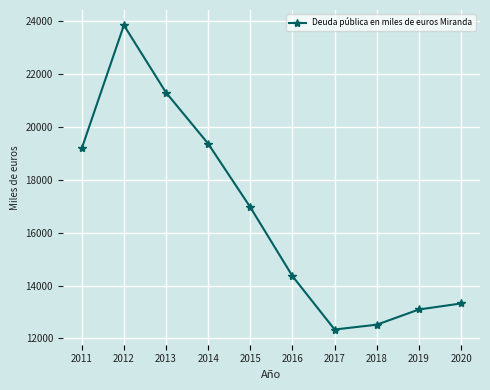

What is the minimum value shown in the chart?

12338.0